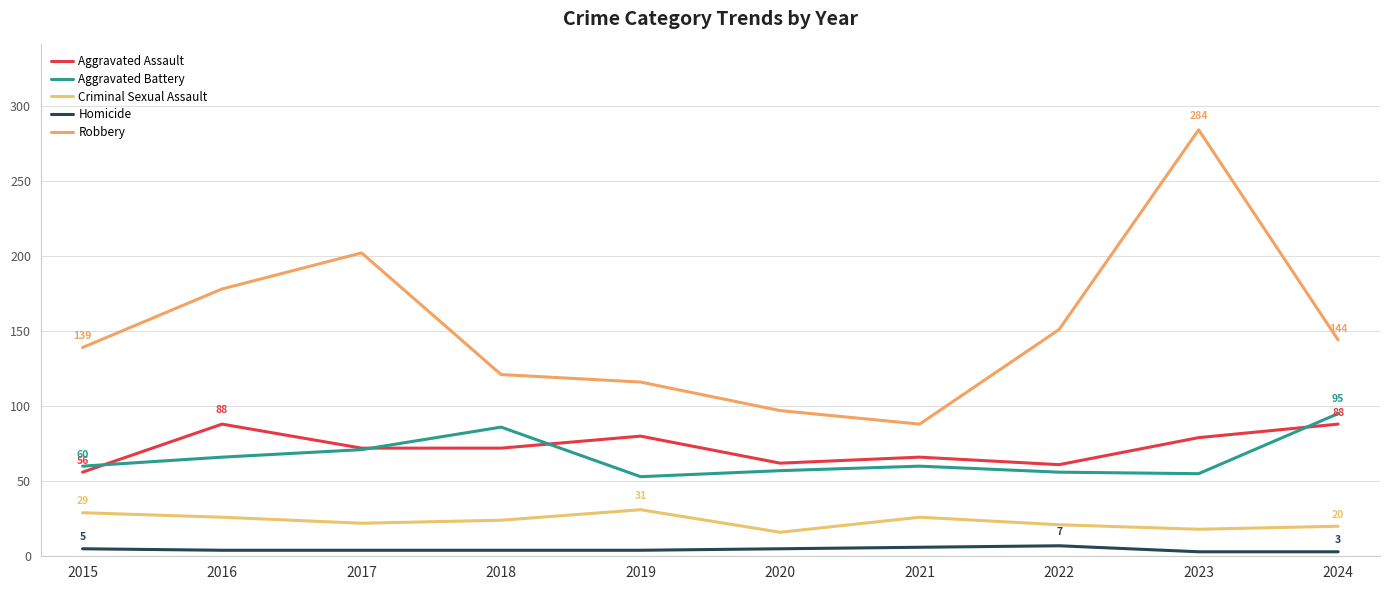

How many series are shown in this chart?

5